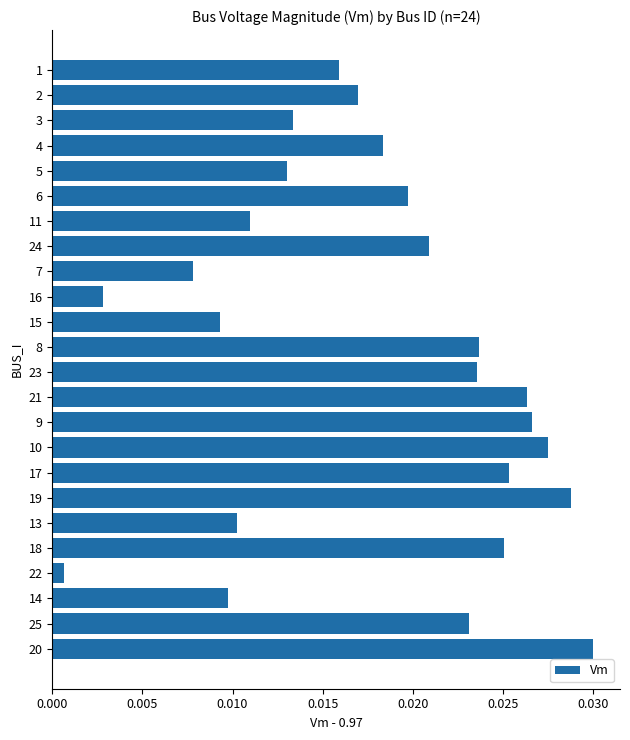

Count the number of categories in the chart.

24